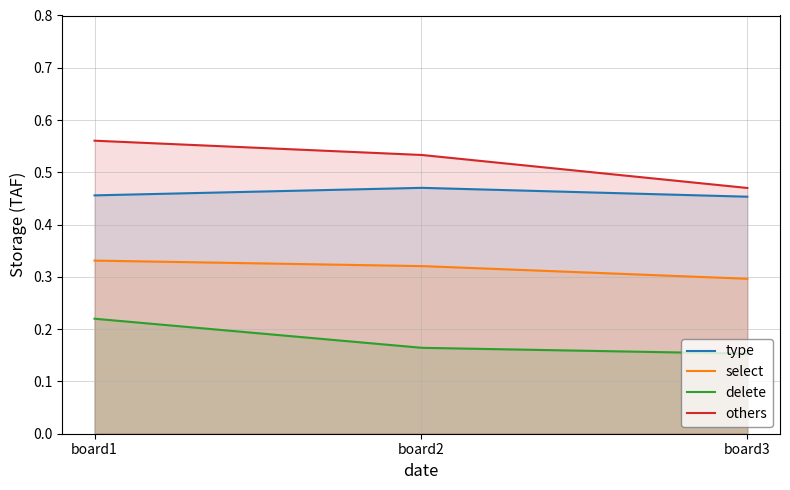

Which label corresponds to the largest value in the chart?

board1